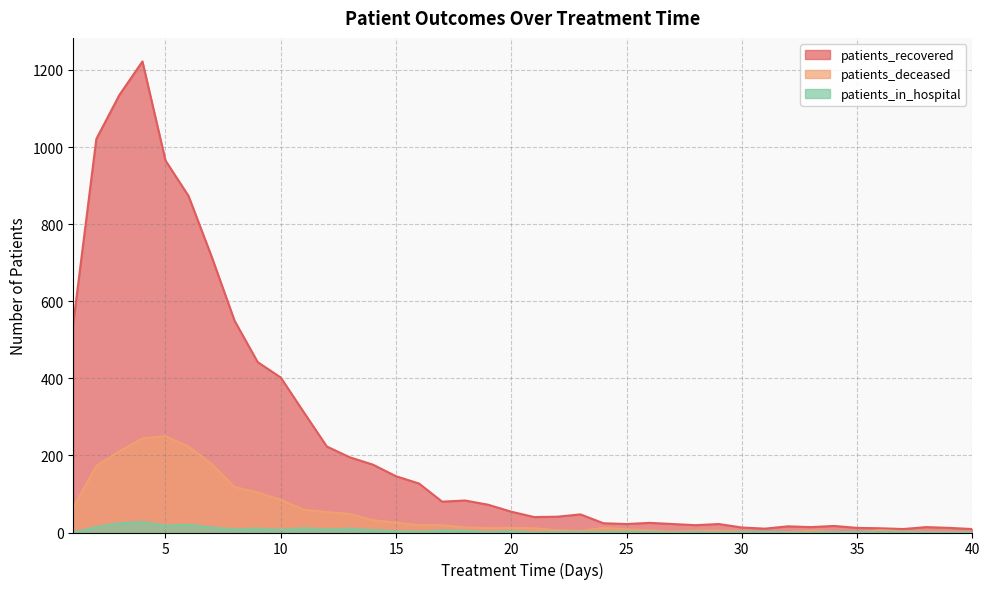

What is the difference between the patients_recovered values at 38 and 13?

181